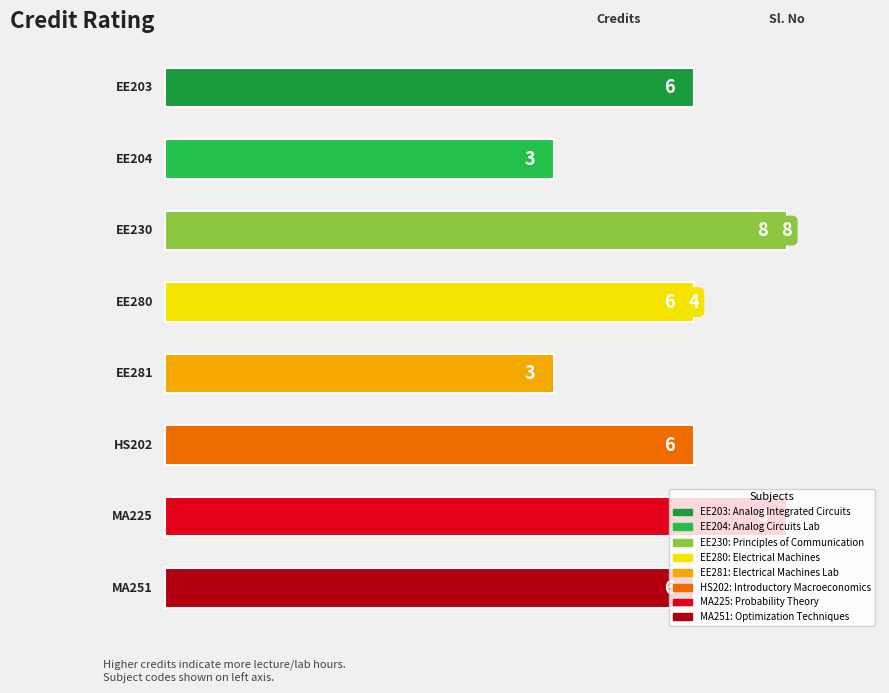

The value of Sl. No at EE280 is 7. True or false?

False